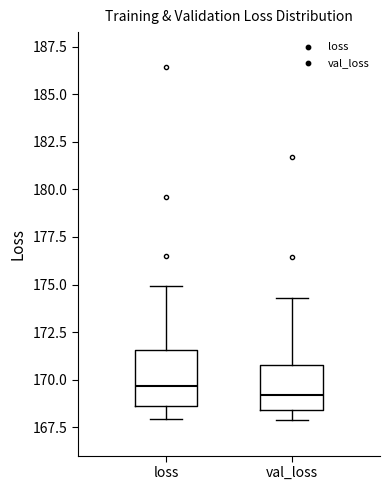

Where does the upper whisker of the box for val_loss end on the y-axis? The values are not printed on the chart, so give them approximately, as read against the axis.

174.5